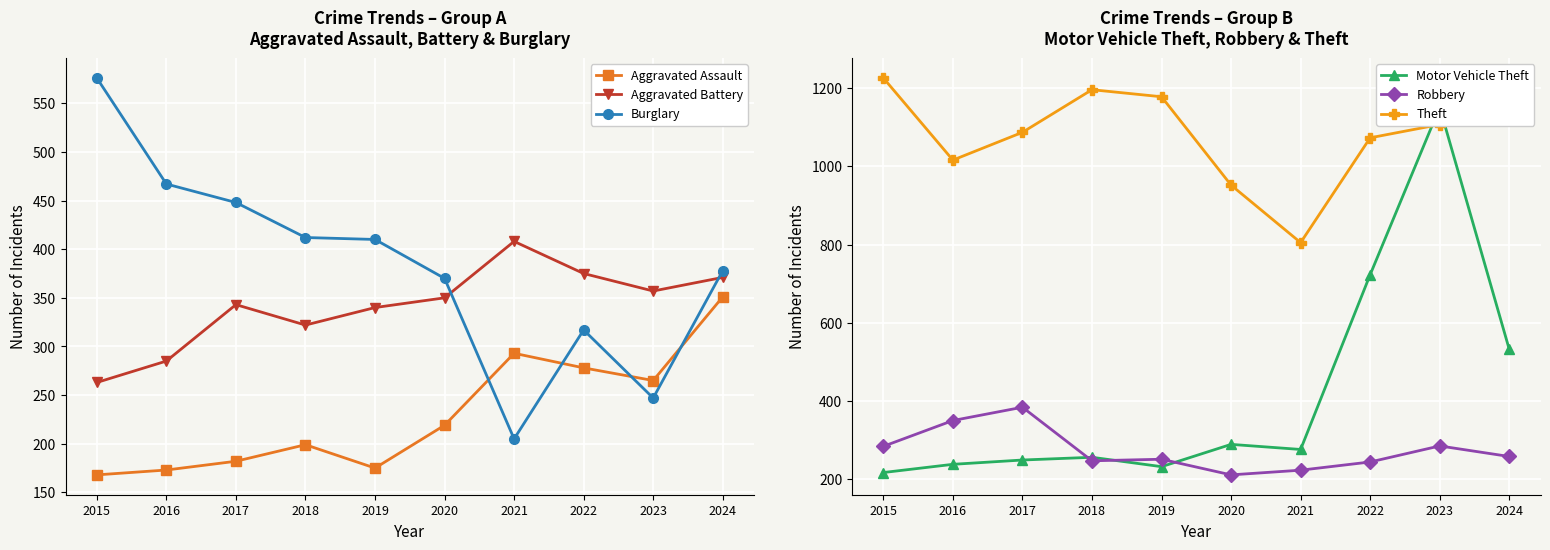

True or false: Theft and Aggravated Assault intersect in this chart.

False